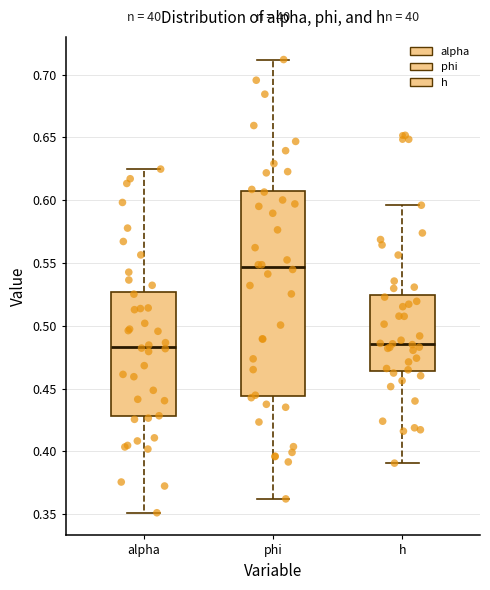

Reading left to right, read every box against the y-axis: the position of its median line, the range the box covers, and the ends of its whiskers. The values are not printed on the chart, so give them approximately, as read against the axis.

alpha: median 0.485, box 0.430 to 0.525, whiskers 0.350 to 0.625
phi: median 0.545, box 0.445 to 0.605, whiskers 0.360 to 0.710
h: median 0.485, box 0.465 to 0.525, whiskers 0.390 to 0.595